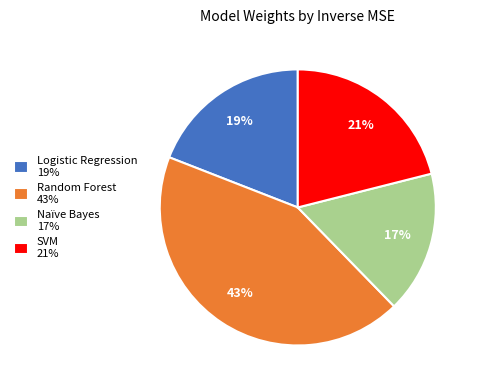

How many slices are in this pie chart?

4